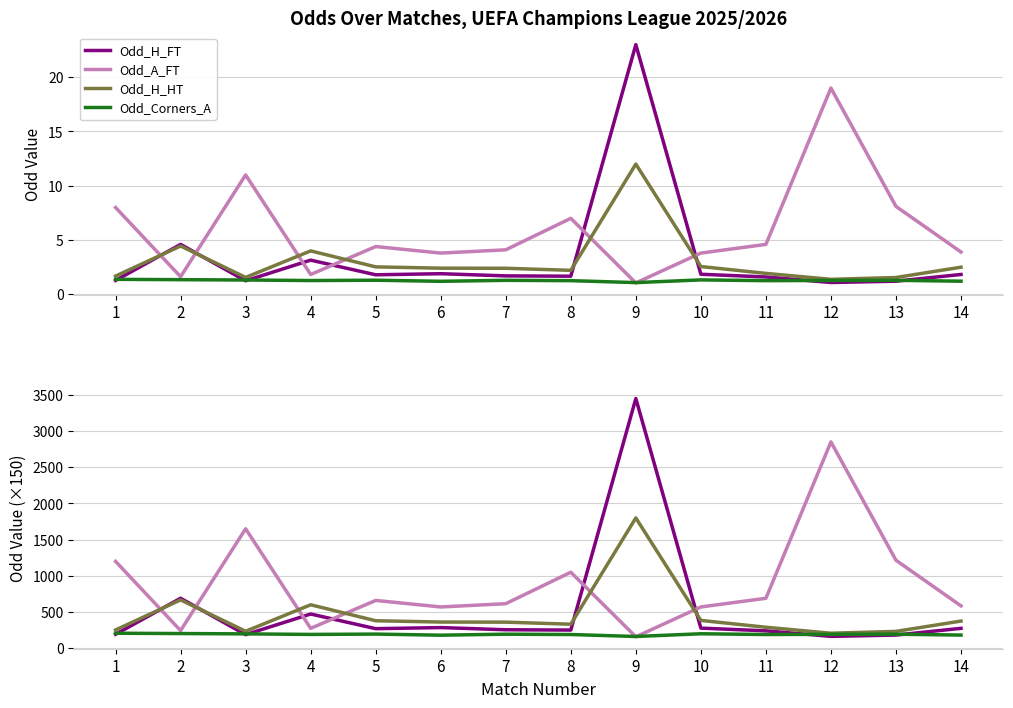

How many lines are shown in the chart?

4